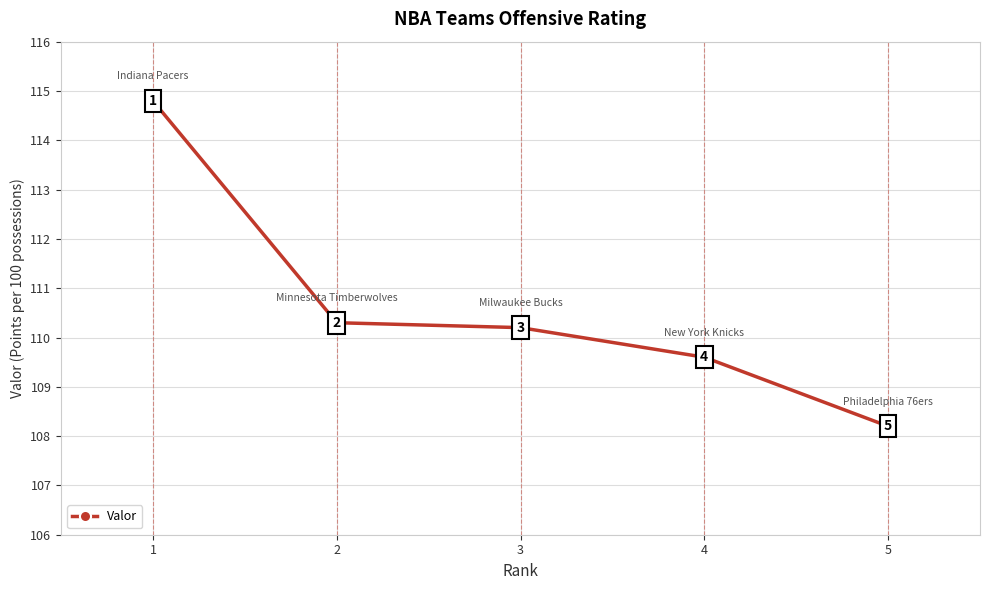

Which has a higher value, 2 or 5?

2